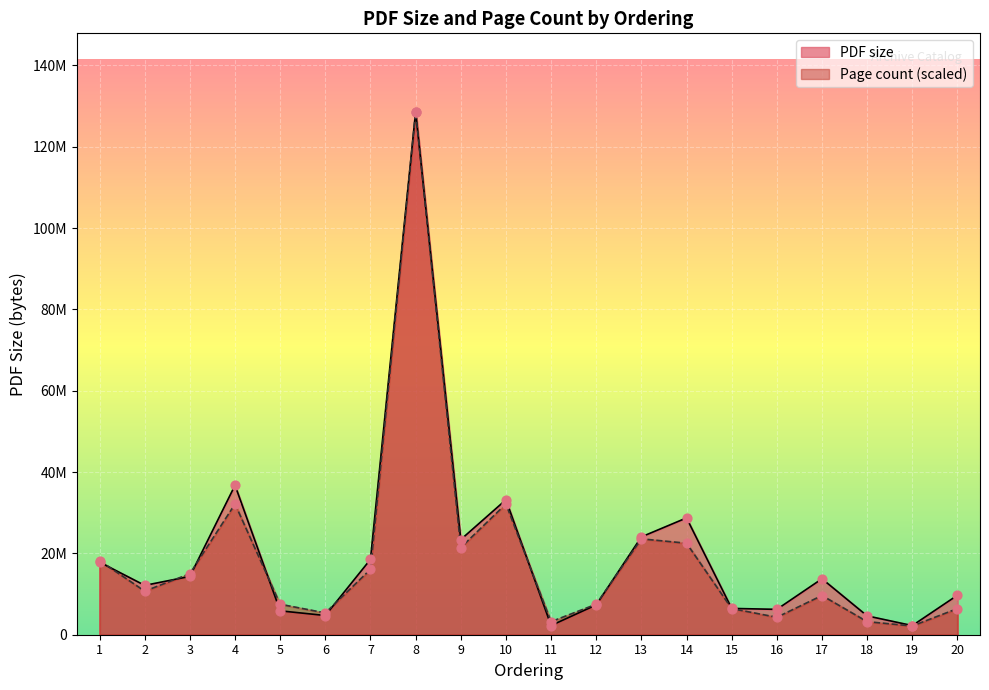

Which series has the largest total across all categories?

PDF size